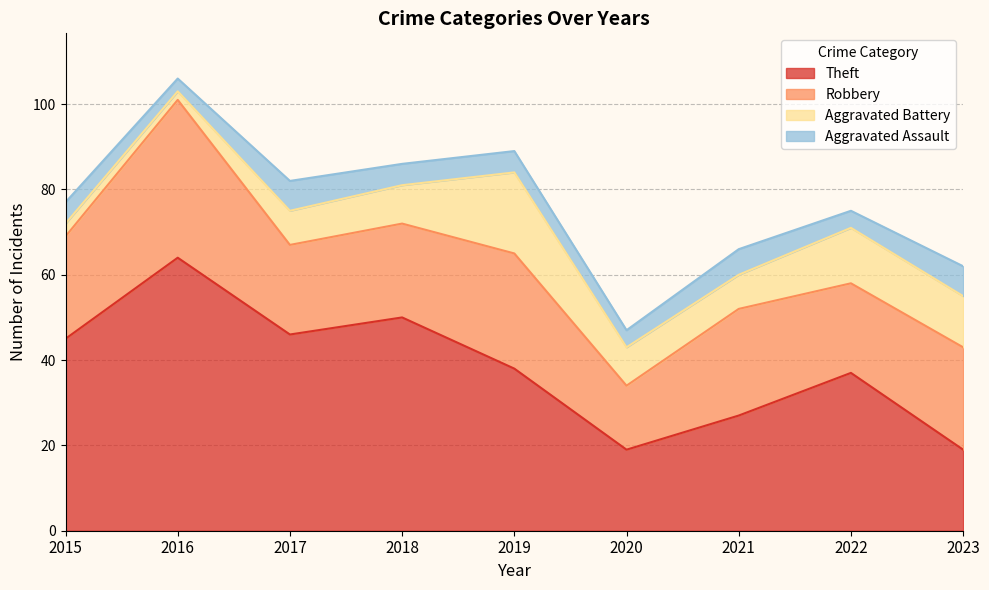

Reading left to right, list all the values displayed in this chart.

Theft: 45	64	46	50	38	19	27	37	19
Robbery: 24	37	21	22	27	15	25	21	24
Aggravated Battery: 3	2	8	9	19	9	8	13	12
Aggravated Assault: 5	3	7	5	5	4	6	4	7